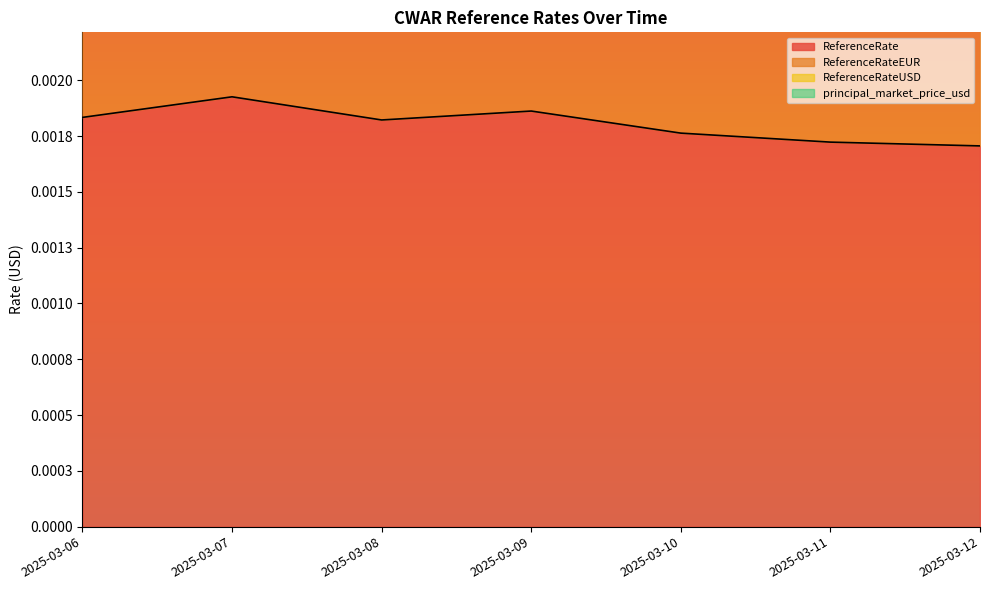

Where is ReferenceRateUSD nearest to the value 0?

2025-03-12